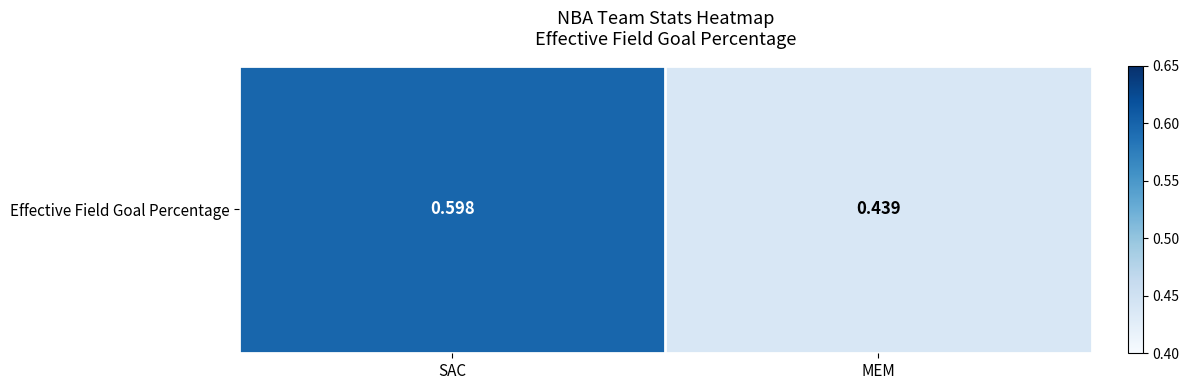

True or false: the data shows 0.6 at SAC.

True